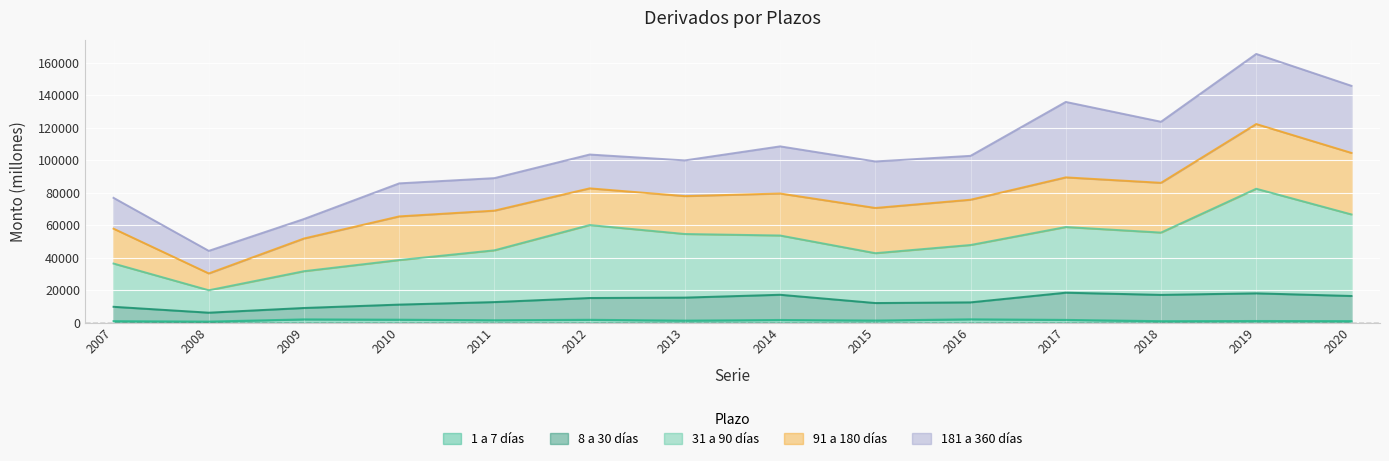

True or false: 1 a 7 días has more than 0 points higher than both neighbors.

True